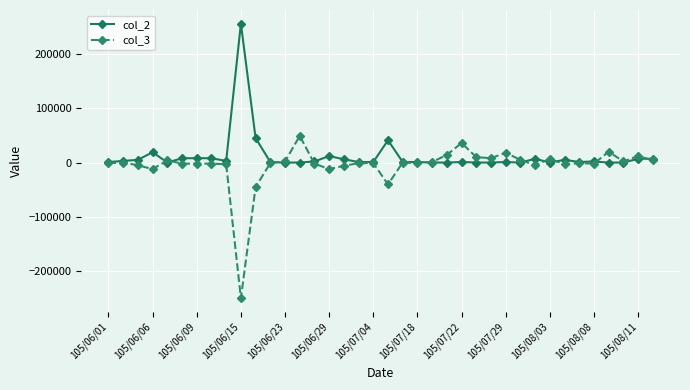

True or false: col_2 has more than 0 interior local peaks.

True